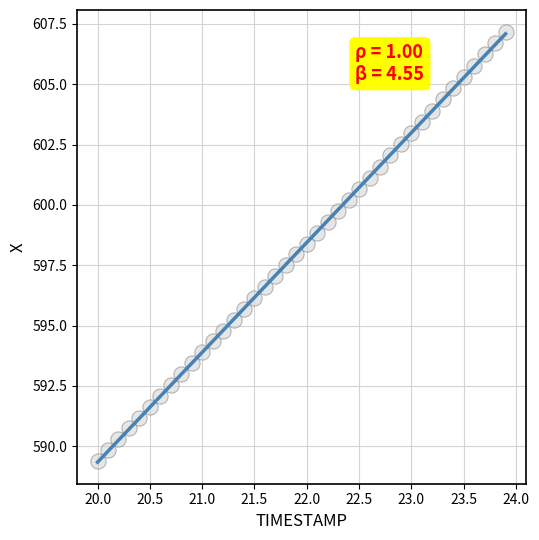

What is the range of Y values (max minus min)?

17.8